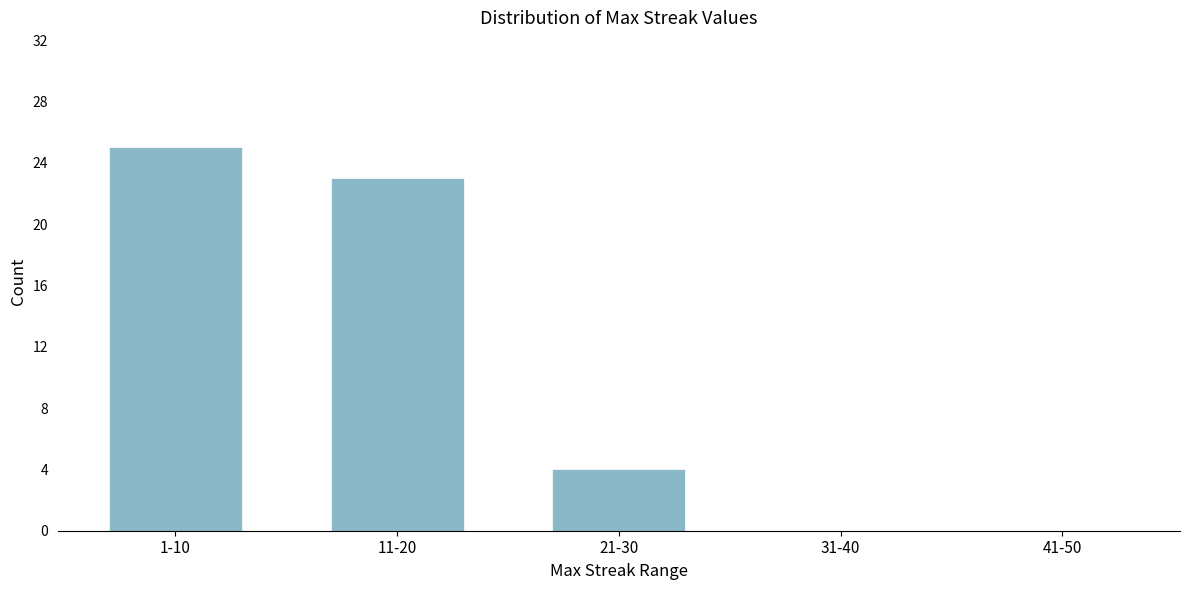

Reading right to left, extract all data points from this chart.

41-50=0	31-40=0	21-30=4	11-20=23	1-10=25